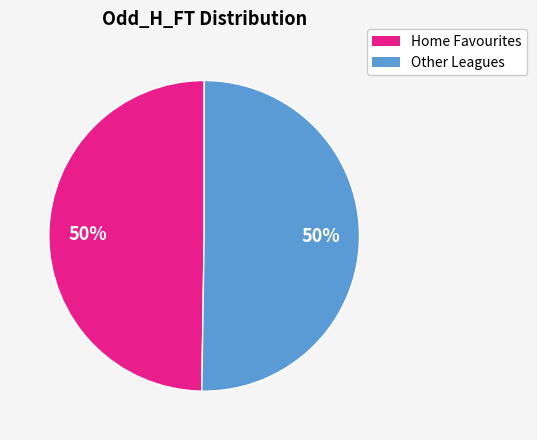

How many segments does this pie chart have?

2